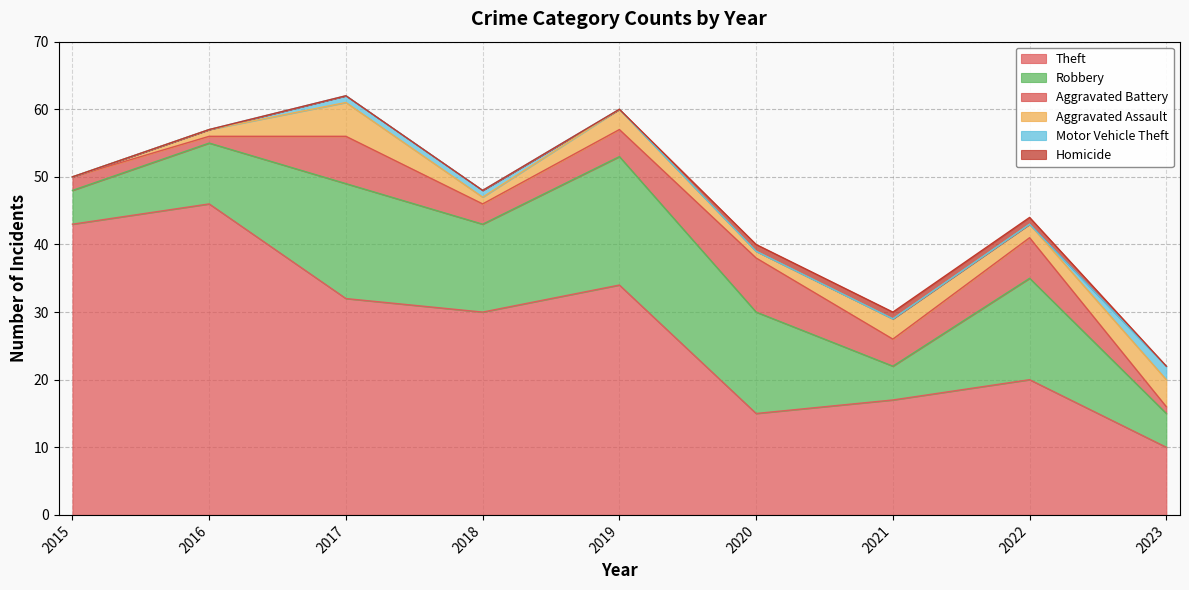

How many intersections are there between Aggravated Battery and Motor Vehicle Theft?

1